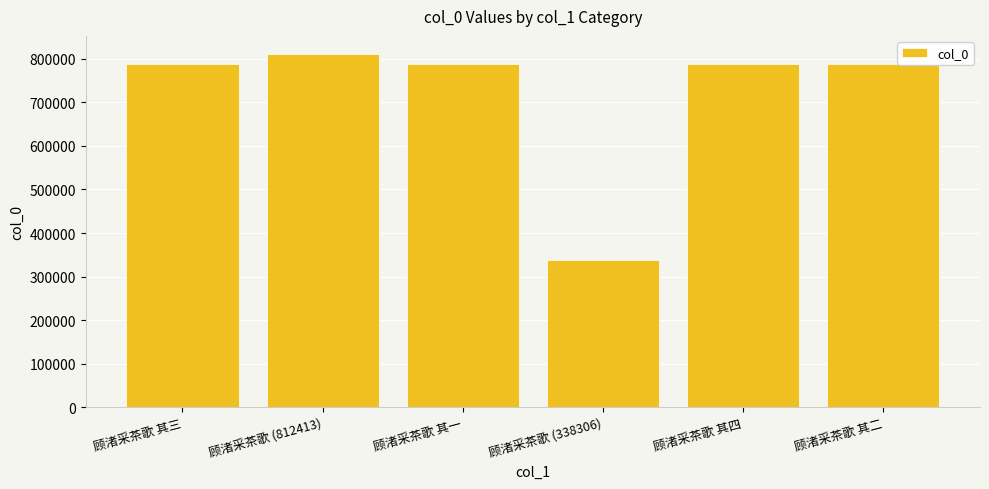

The value at 顾渚采茶歌 (338306) is 338306. True or false?

True